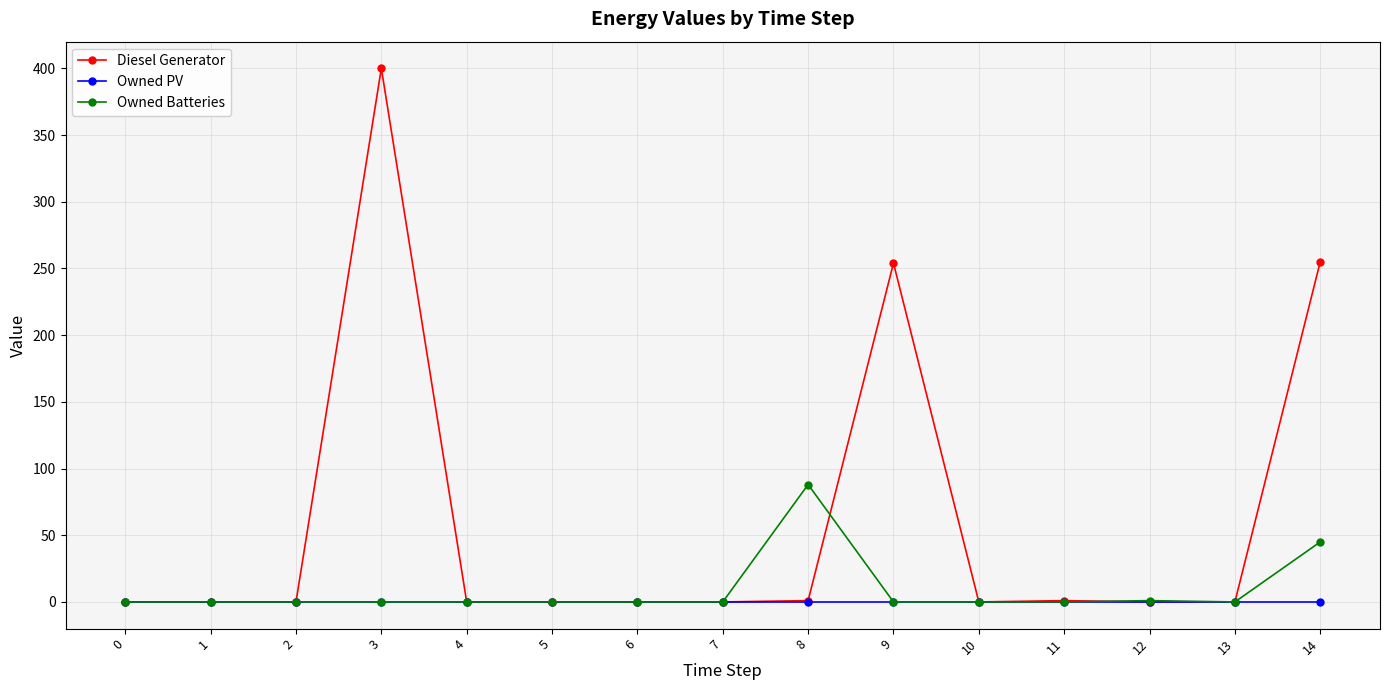

List the series in order of their peak value, lowest first.

Owned PV, Owned Batteries, Diesel Generator